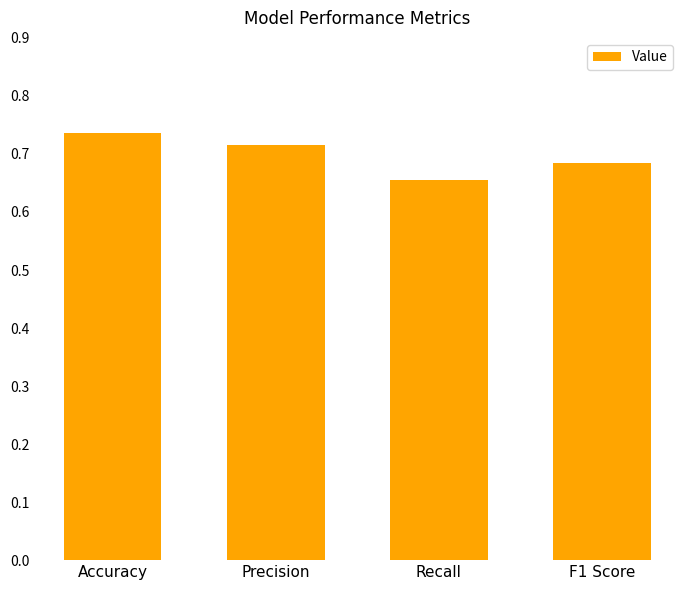

What position from the right is Precision?

3